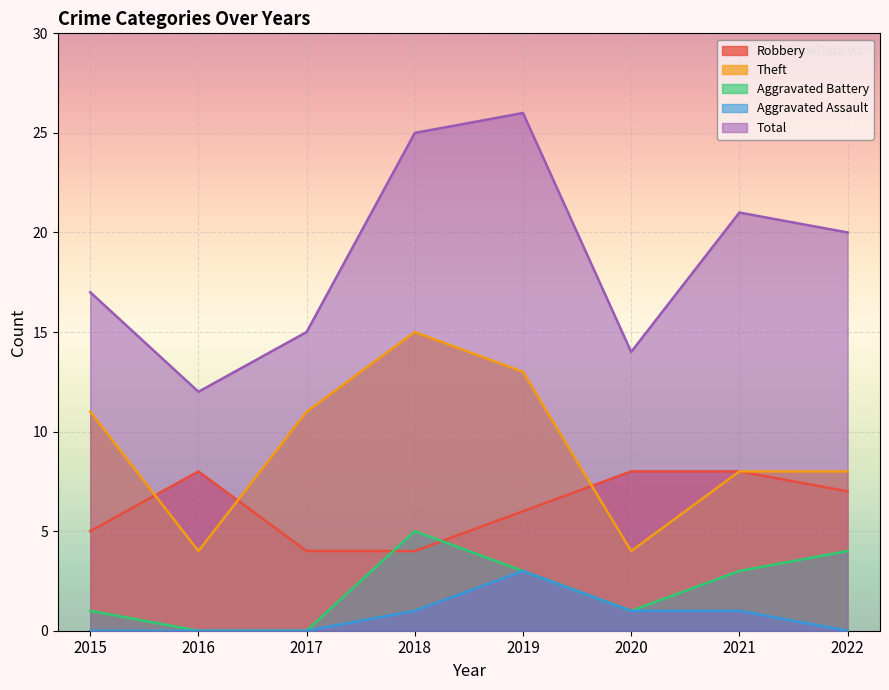

Between which two adjacent categories do Robbery and Aggravated Battery first intersect?

2017 and 2018